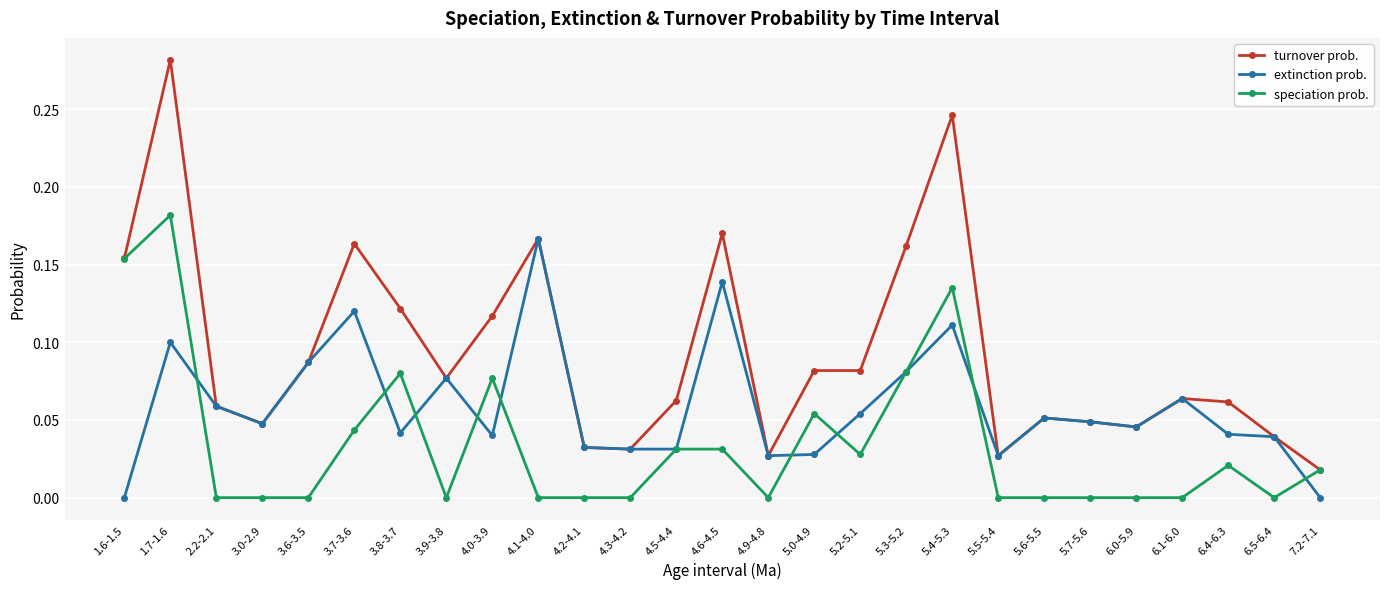

Which label corresponds to the largest value in the chart?

1.7-1.6